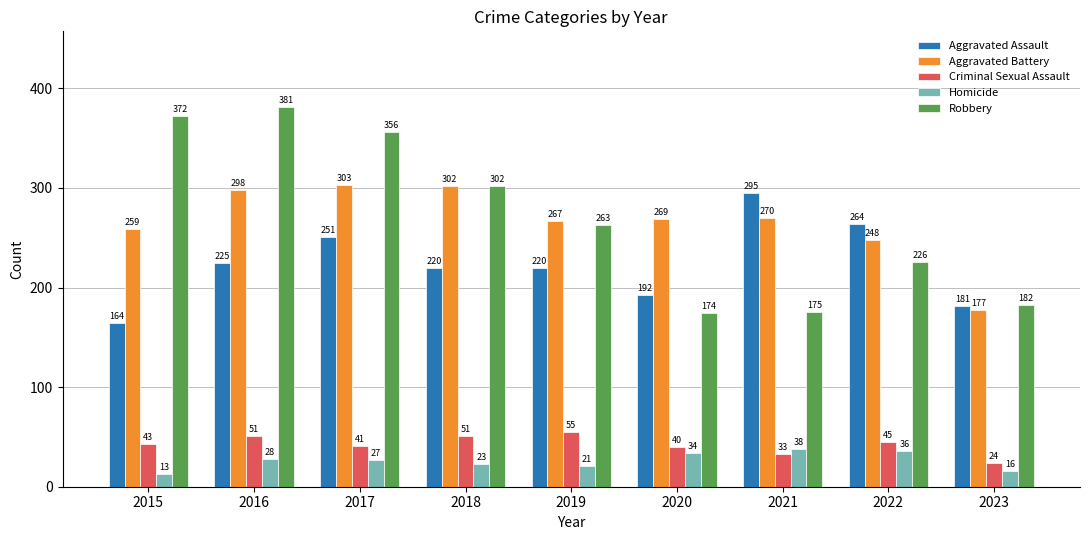

What is the spread (max minus min) of values at 2023?

166